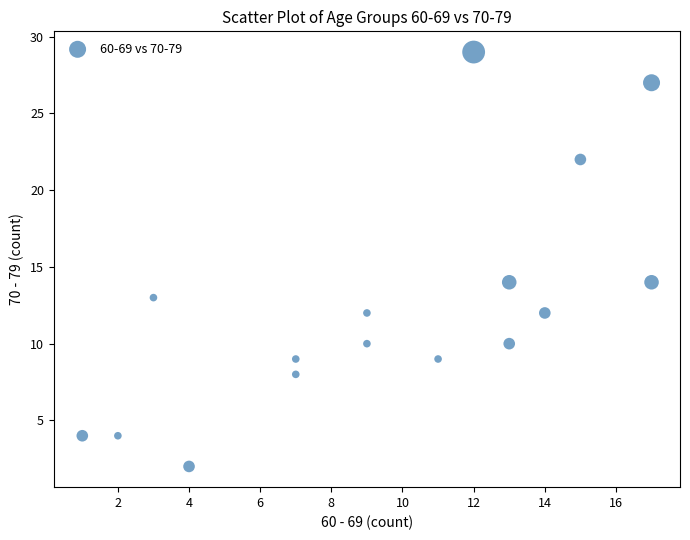

What is the range of Y values (max minus min)?

27